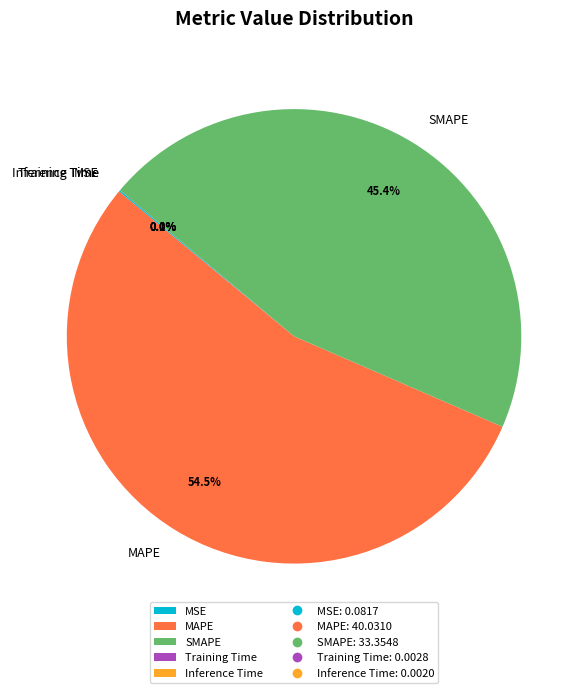

Which slice is the largest?

MAPE